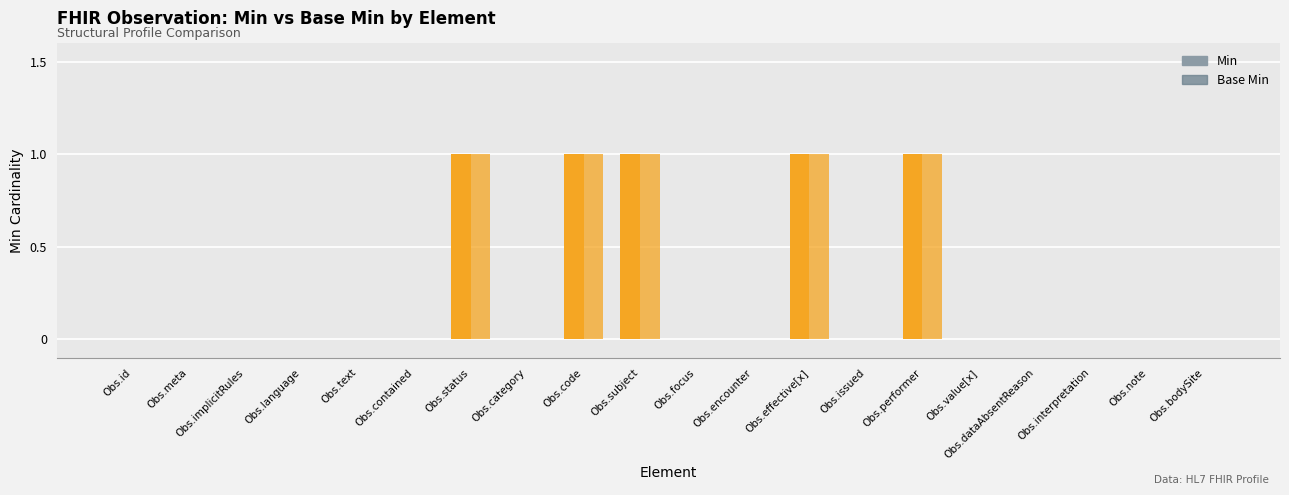

Count the number of data series in this chart.

2